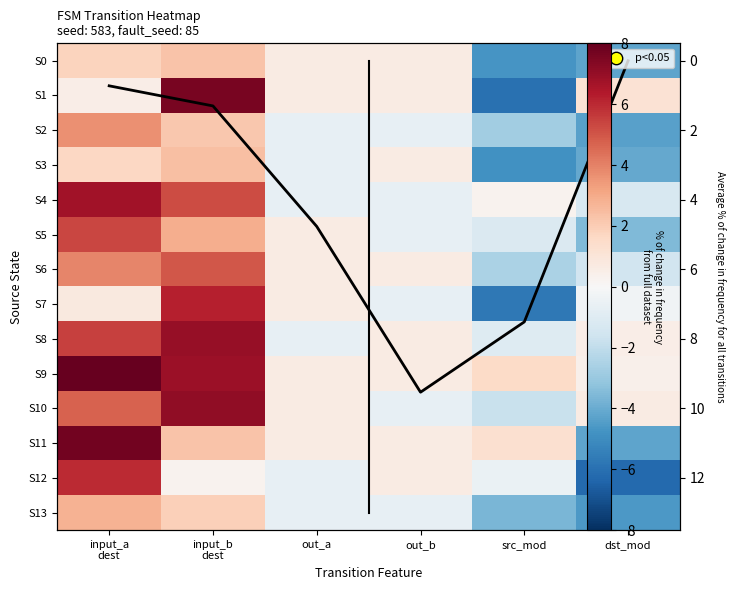

The S6 series shows 0.6 at out_b. True or false?

True